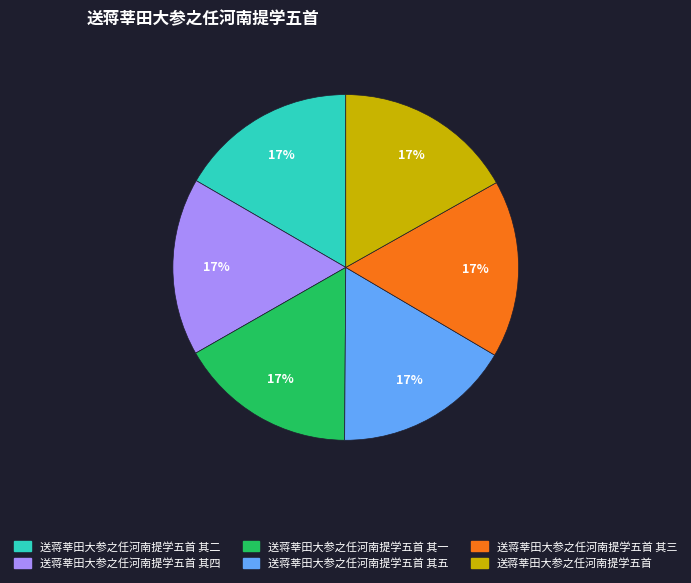

Is there a majority slice in this chart?

No